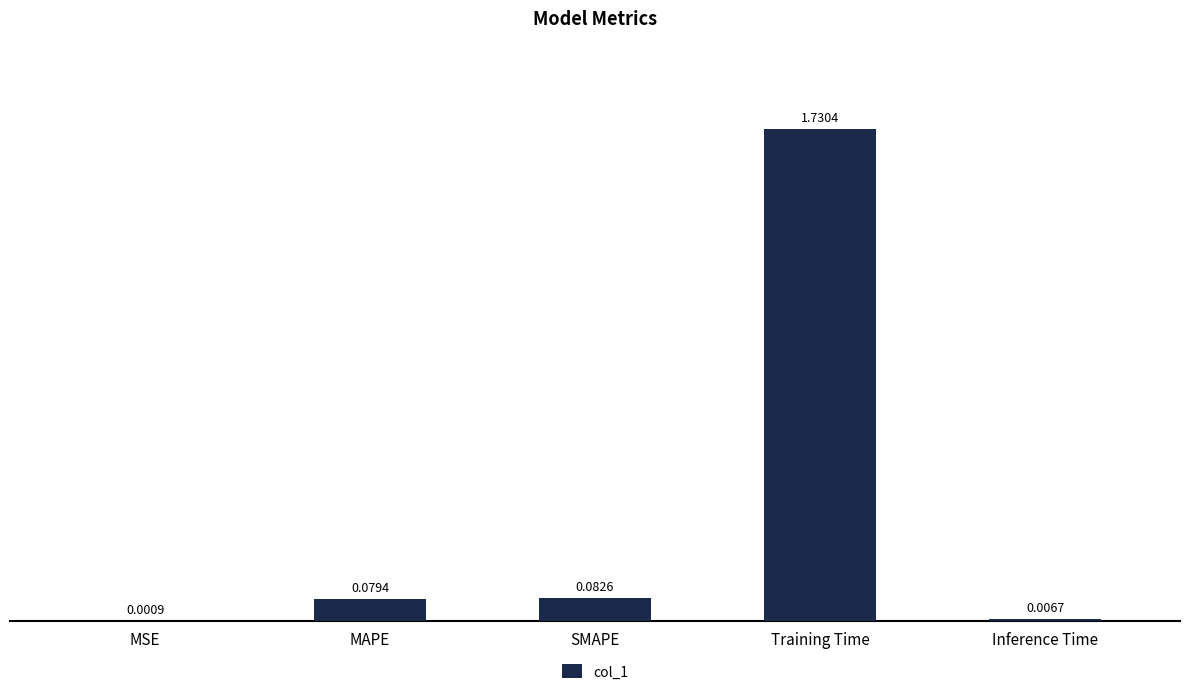

What is the sum of all values?

1.9